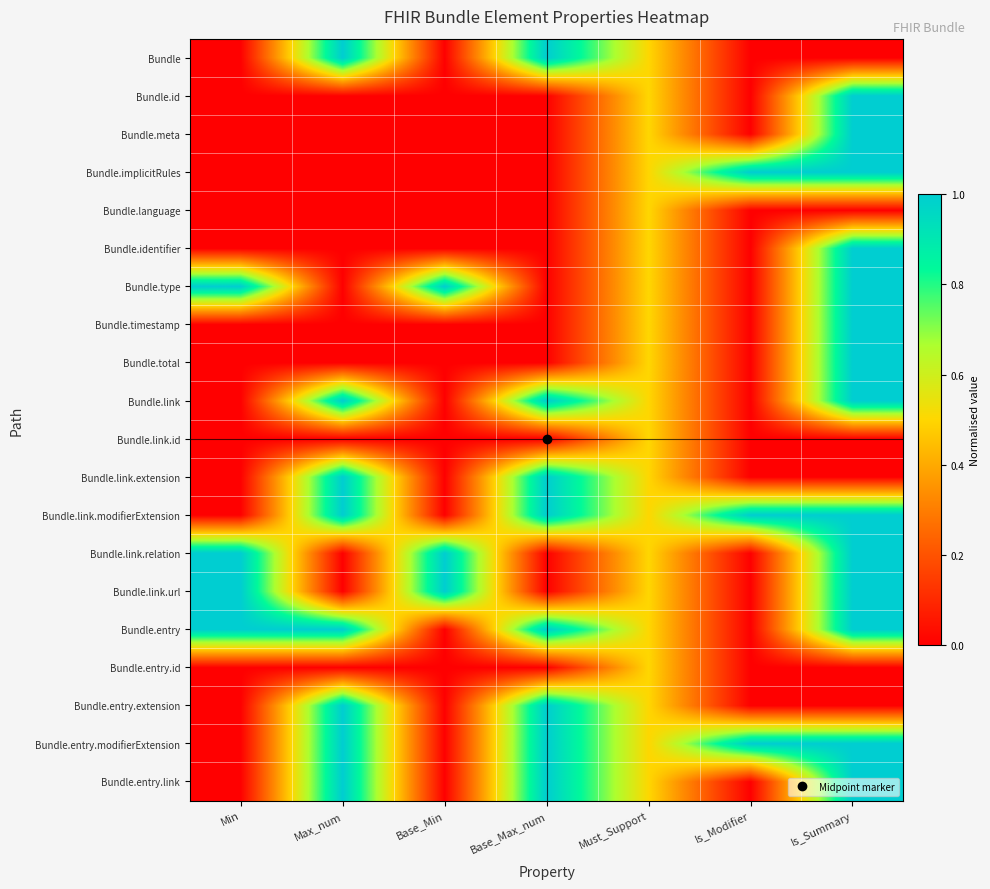

Rank the series at Is_Summary from lowest to highest value.

Bundle, Bundle.language, Bundle.link.id, Bundle.link.extension, Bundle.entry.id, Bundle.entry.extension, Bundle.id, Bundle.meta, Bundle.implicitRules, Bundle.identifier, Bundle.type, Bundle.timestamp, Bundle.total, Bundle.link, Bundle.link.modifierExtension, Bundle.link.relation, Bundle.link.url, Bundle.entry, Bundle.entry.modifierExtension, Bundle.entry.link